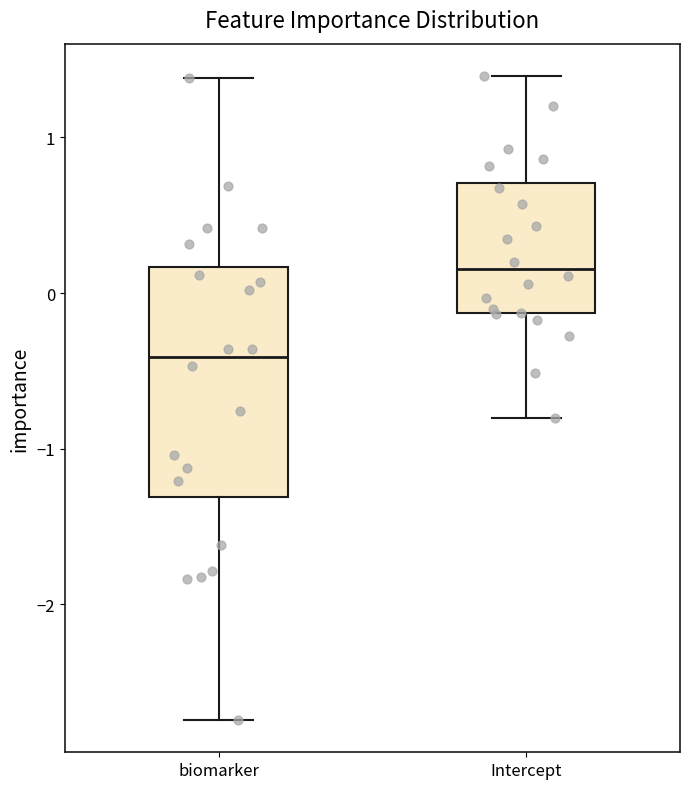

Which box is the tallest, from its lower edge to its upper edge?

biomarker